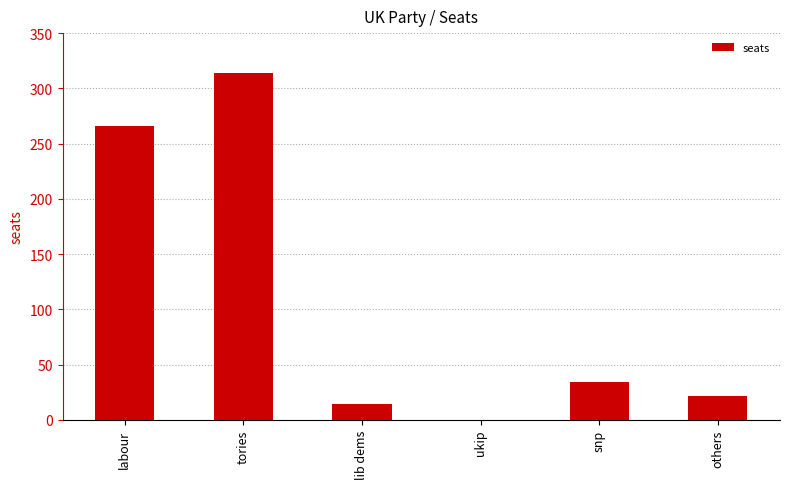

How many series are shown in this chart?

1